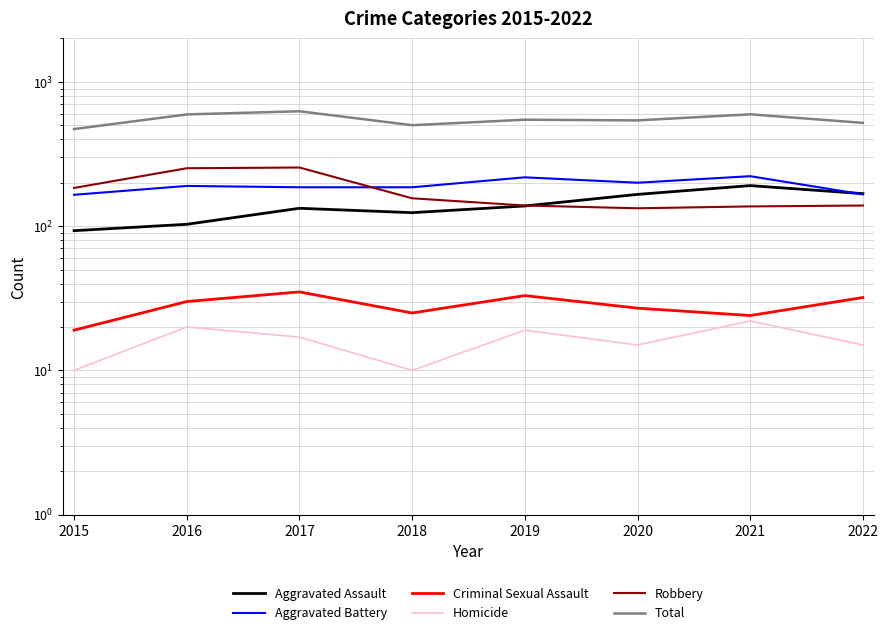

True or false: Robbery and Homicide cross at least once.

False